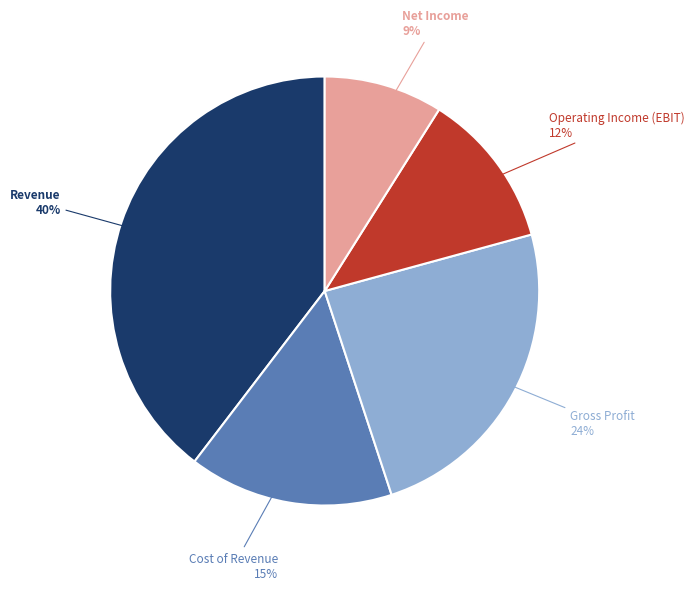

To the nearest percent, what is the average slice percentage?

20%